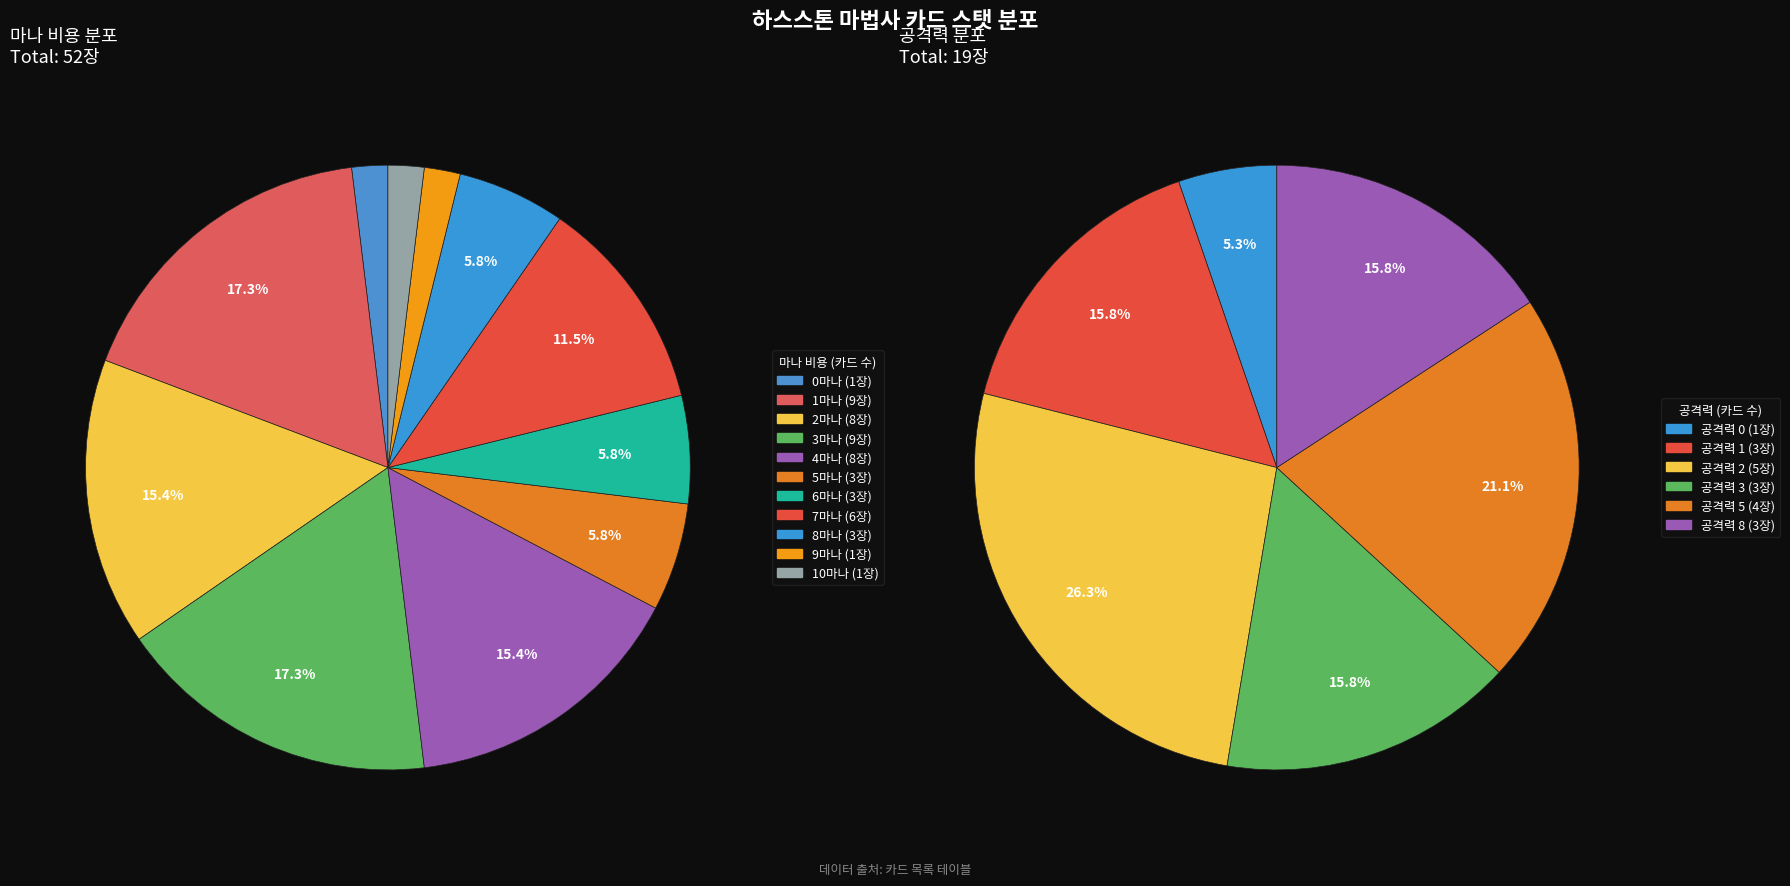

To the nearest percent, what is the combined percentage of 9 and 4?

17%